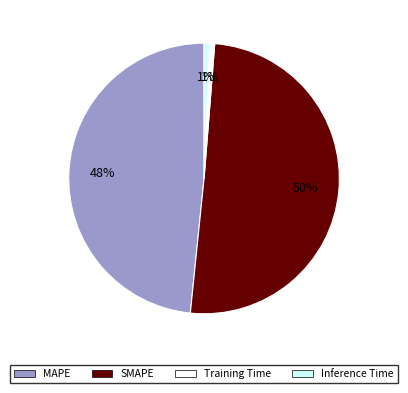

To the nearest percent, what is the average slice percentage?

25%